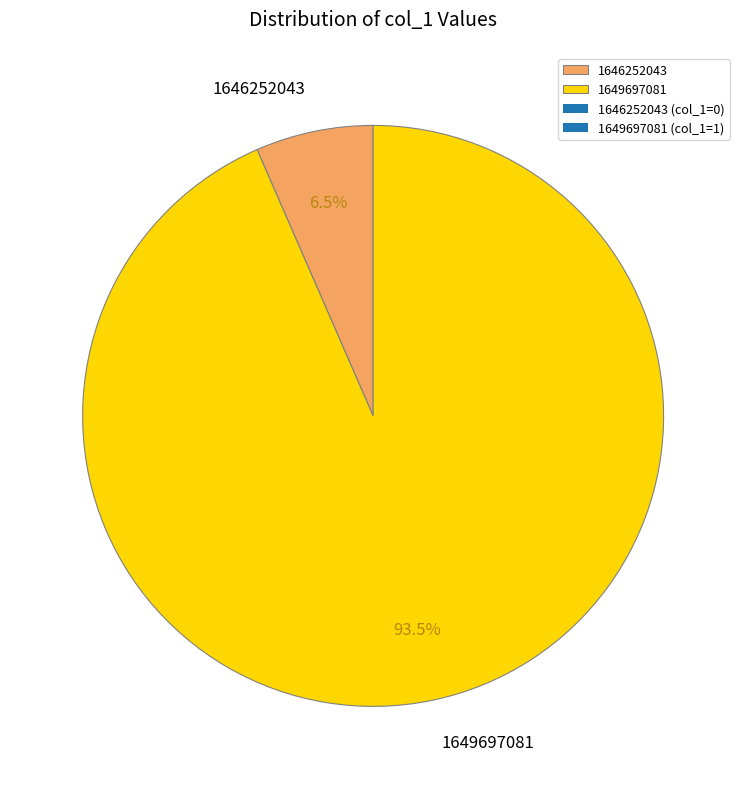

Does 1649697081 account for over 50% of the chart?

Yes